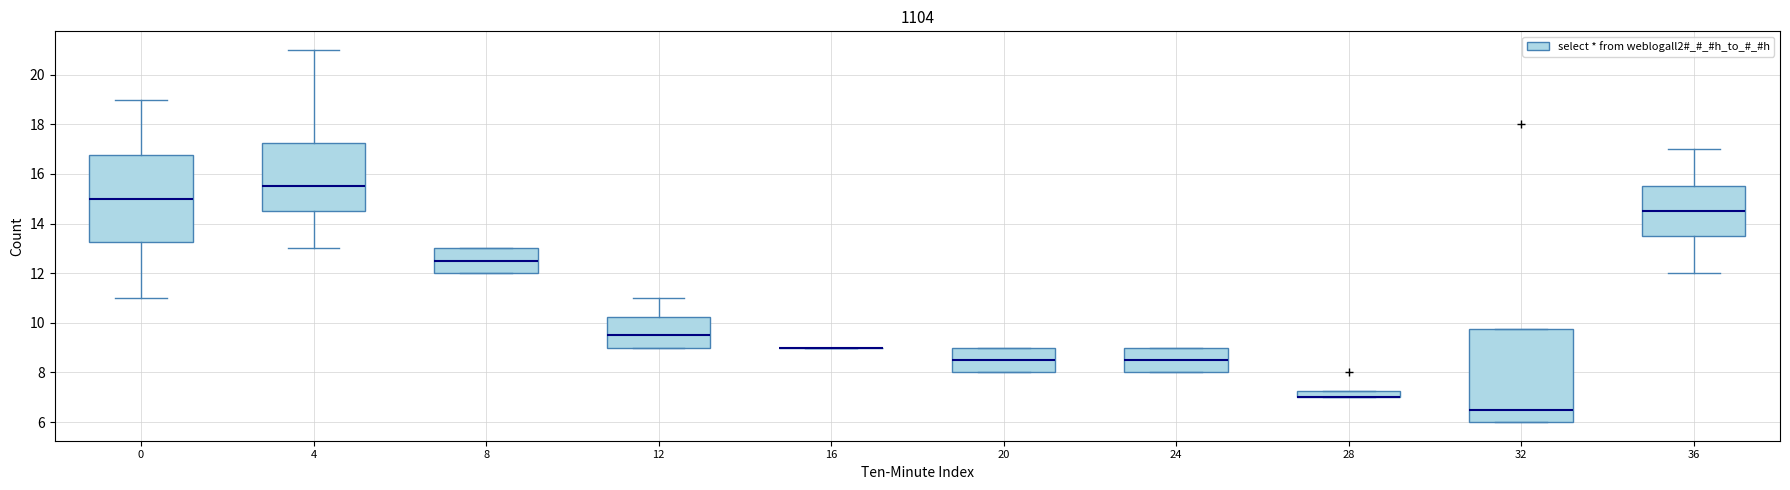

Where does the median line of the box at x = 8 sit on the y-axis? The values are not printed on the chart, so give them approximately, as read against the axis.

12.6